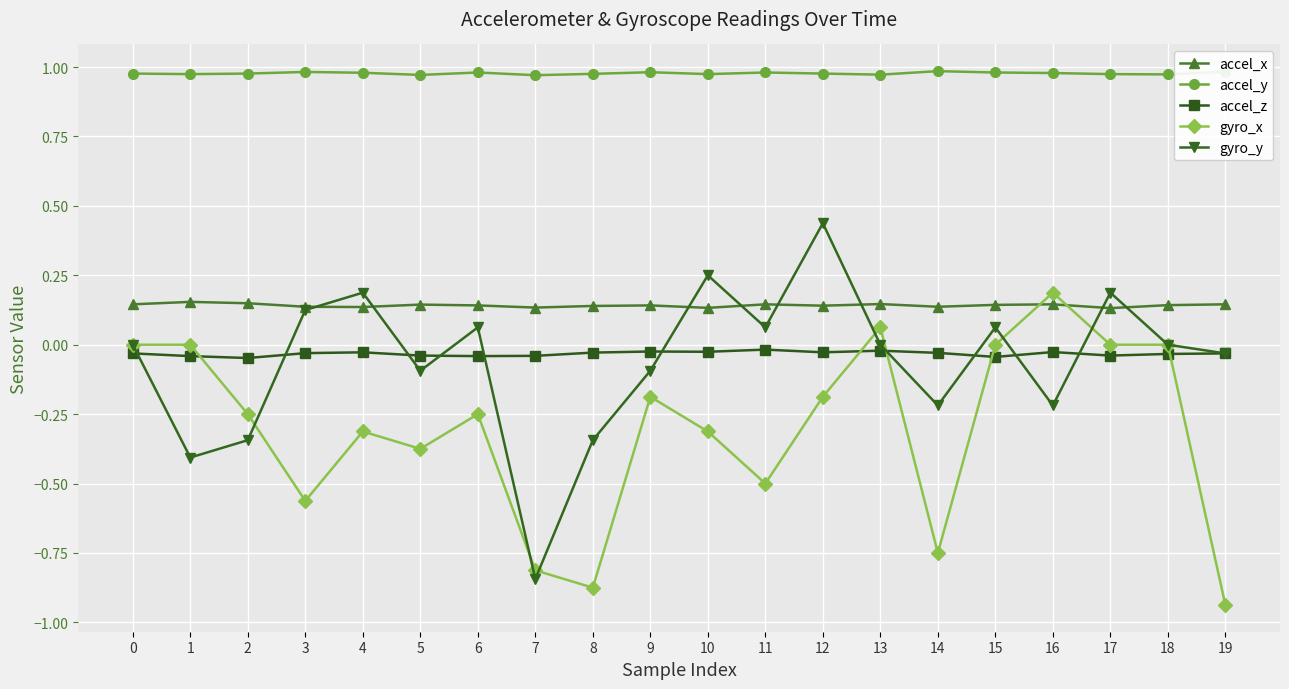

True or false: accel_y has more than 2 points higher than both neighbors.

True